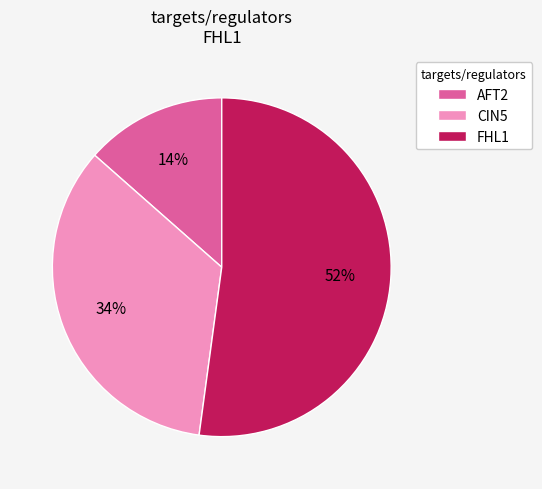

Is there any slice that represents more than half of the pie?

Yes